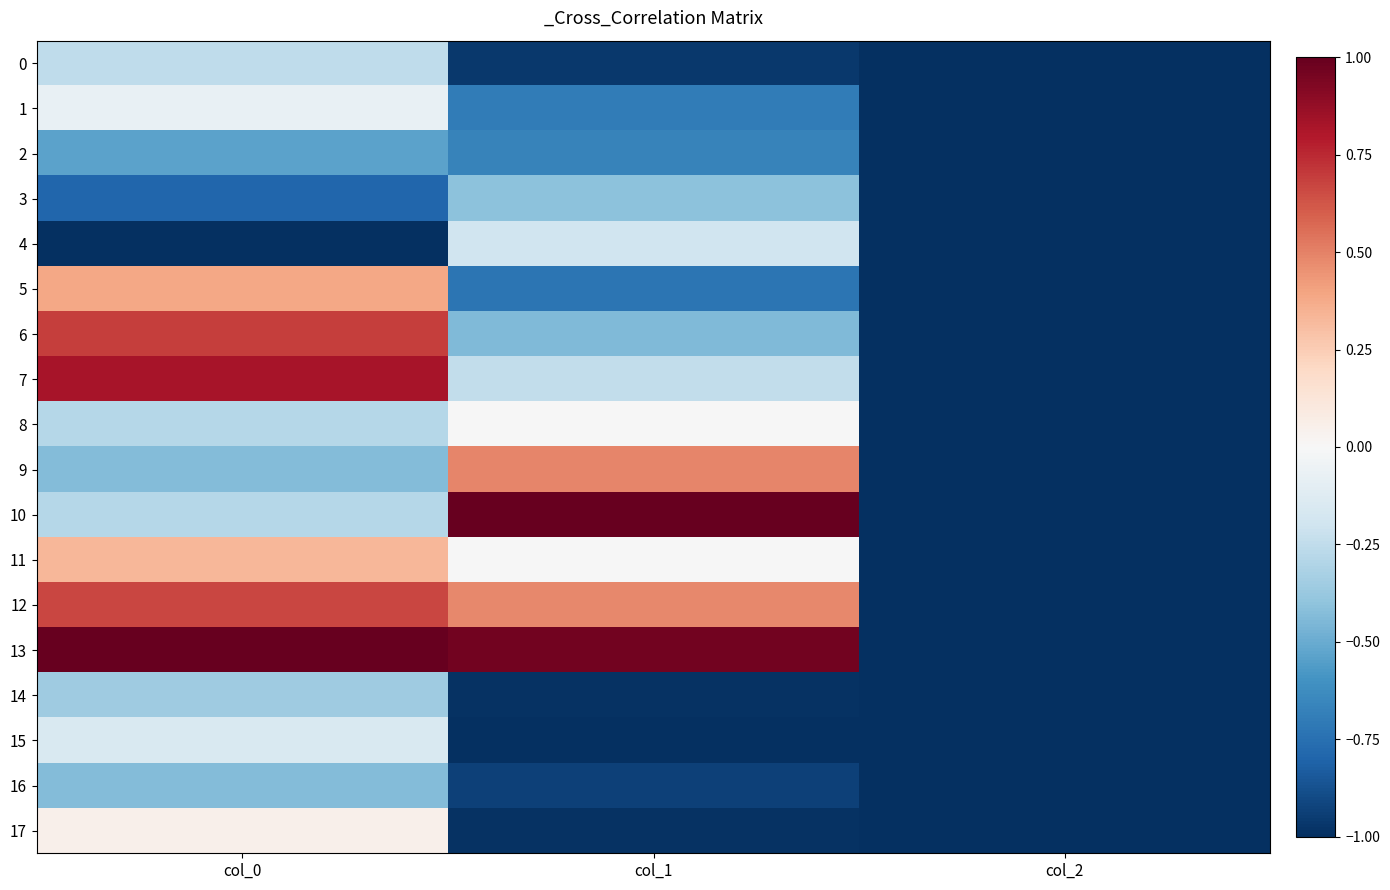

At which category is the sum across all series the highest?

col_0